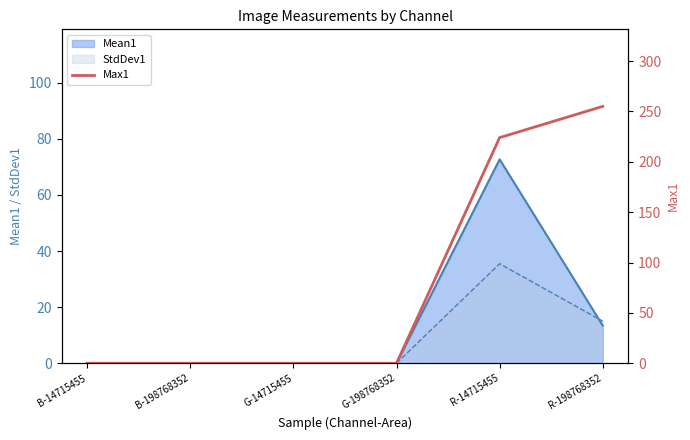

True or false: the data has more than 1 interior local peaks.

False